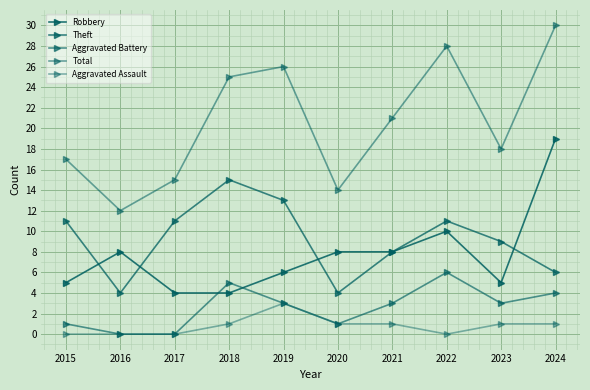

At 2016, list the series in order from smallest to largest.

Aggravated Battery, Aggravated Assault, Theft, Robbery, Total